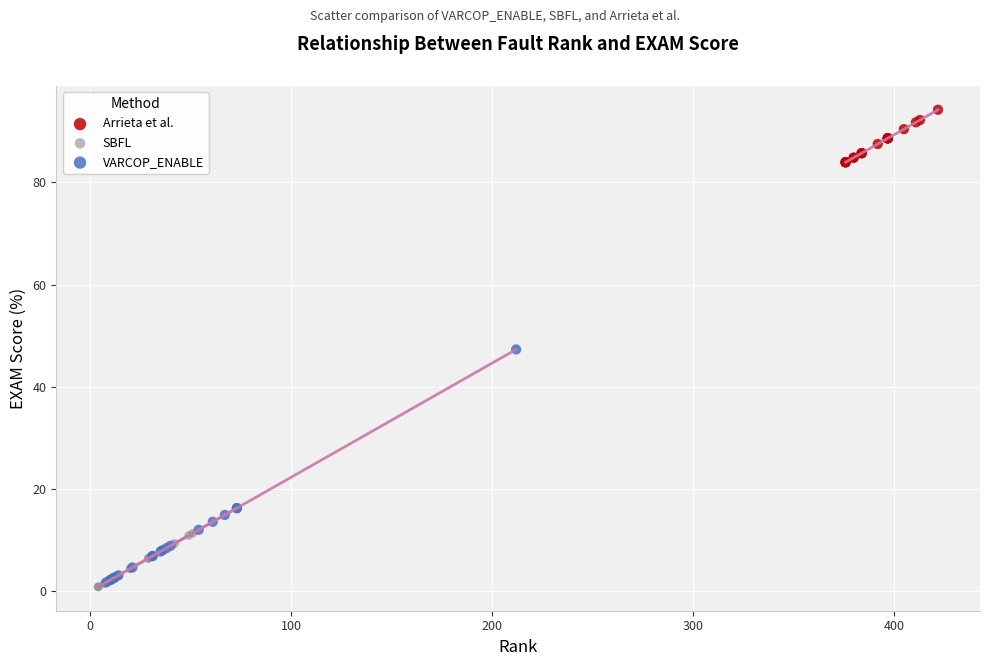

Which series has the widest spread of Y values?

VARCOP_ENABLE